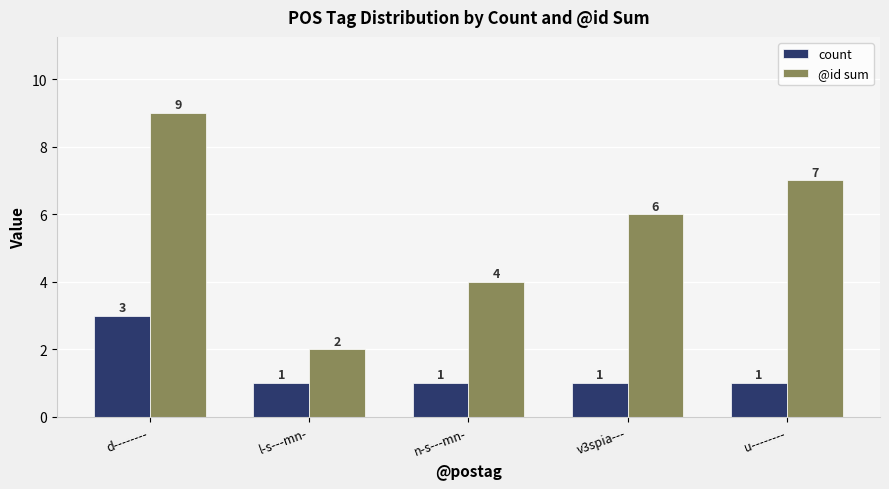

What is the sum of the count values at d-------- and n-s---mn-?

4